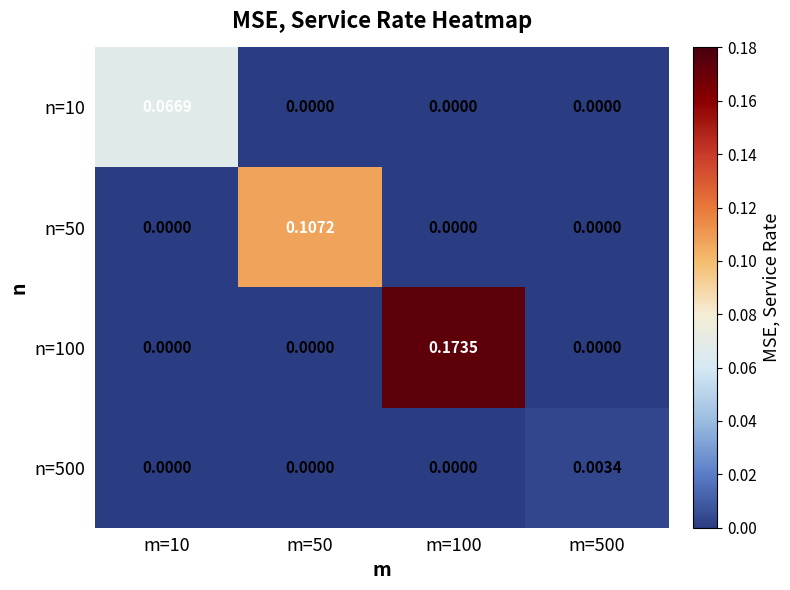

Reading left to right, list all the values displayed in this chart.

n=10: m=10=0.1	m=50=0.0	m=100=0.0	m=500=0.0
n=50: m=10=0.0	m=50=0.1	m=100=0.0	m=500=0.0
n=100: m=10=0.0	m=50=0.0	m=100=0.2	m=500=0.0
n=500: m=10=0.0	m=50=0.0	m=100=0.0	m=500=0.0